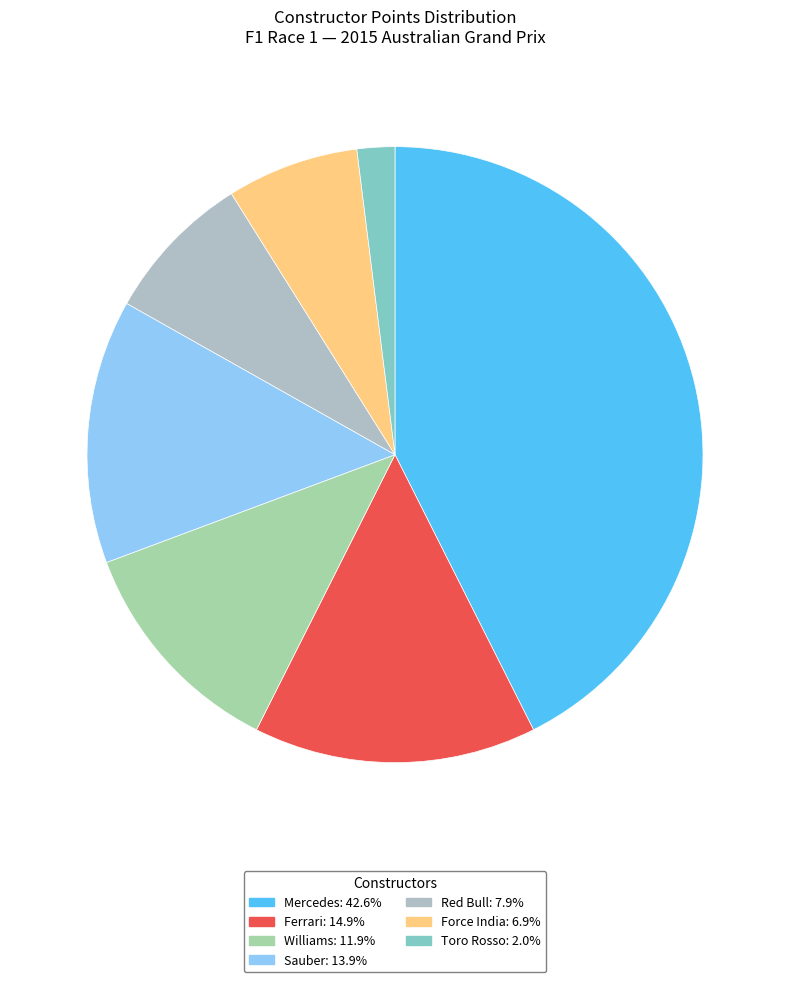

Count the number of slices in the pie.

7